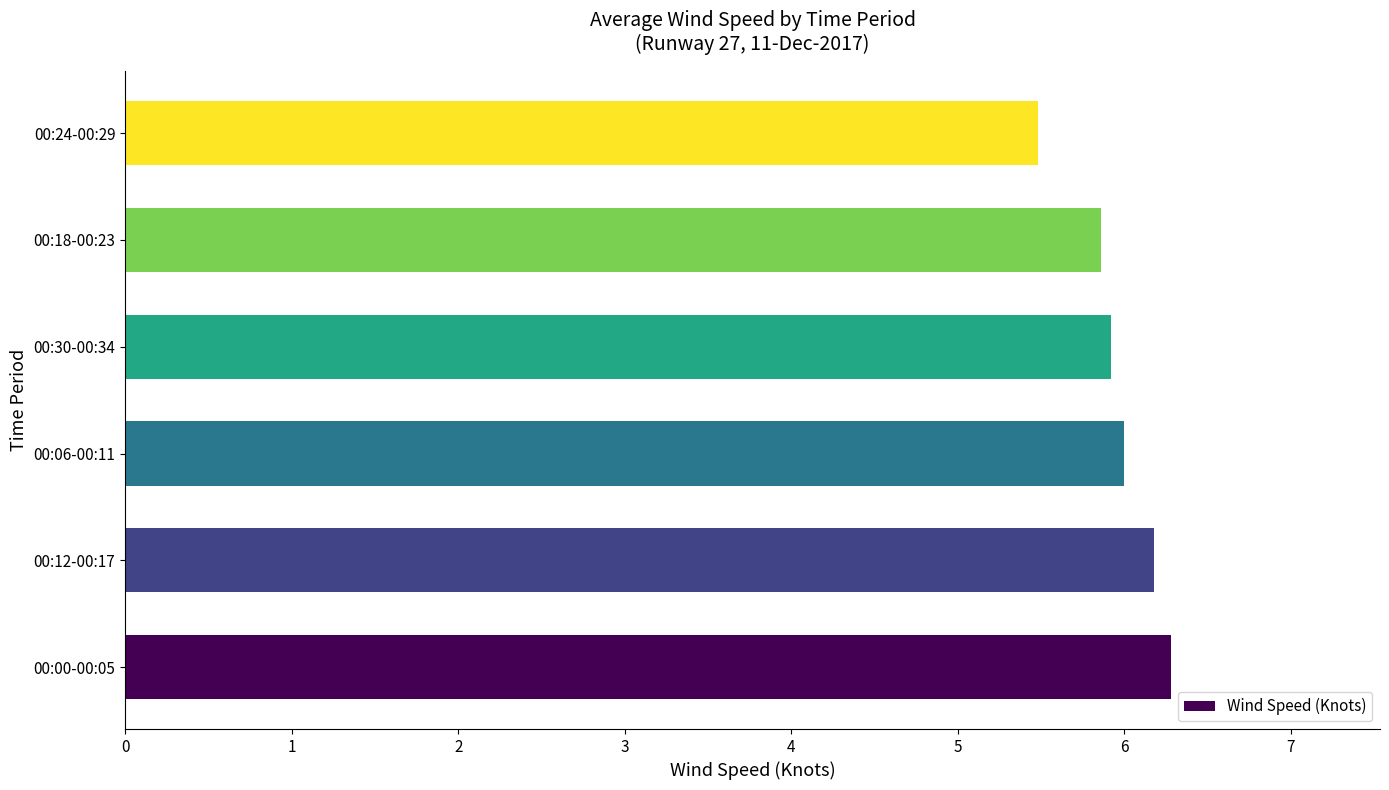

How many values are between 5 and 6?

4